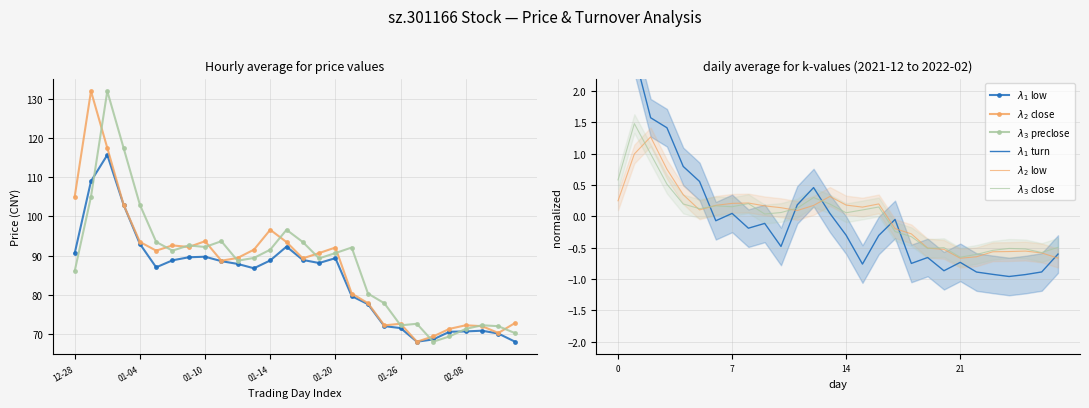

Reading right to left, what are all the values shown in this chart?

$\lambda_1$ low: 68.1	70.1	70.8	70.7	70.6	68.6	68.0	71.5	72.0	77.6	79.7	89.4	88.1	88.9	92.3	88.8	86.8	87.9	88.6	89.7	89.6	88.8	87.0	93.0	103.0	115.7	109.0	90.6
$\lambda_2$ close: 72.7	70.2	72.0	72.2	71.3	69.4	68.0	72.6	72.2	77.8	80.3	92.1	90.7	89.3	93.5	96.6	91.5	89.4	88.7	93.7	92.2	92.6	91.3	93.5	103.0	117.5	132.0	105.0
$\lambda_3$ preclose: 70.2	72.0	72.2	71.3	69.4	68.0	72.6	72.2	77.8	80.3	92.1	90.7	89.3	93.5	96.6	91.5	89.4	88.7	93.7	92.2	92.6	91.3	93.5	103.0	117.5	132.0	105.0	86.1
$\lambda_1$ turn: -0.6	-0.9	-0.9	-1.0	-0.9	-0.9	-0.7	-0.9	-0.7	-0.8	-0.0	-0.3	-0.8	-0.3	0.0	0.5	0.2	-0.5	-0.1	-0.2	0.0	-0.1	0.6	0.8	1.4	1.6	2.6	2.8
$\lambda_2$ low: -0.7	-0.6	-0.6	-0.6	-0.6	-0.6	-0.7	-0.5	-0.5	-0.3	-0.2	0.2	0.1	0.2	0.3	0.2	0.1	0.1	0.2	0.2	0.2	0.2	0.1	0.3	0.8	1.3	1.0	0.2
$\lambda_3$ close: -0.5	-0.6	-0.5	-0.5	-0.5	-0.6	-0.7	-0.5	-0.5	-0.3	-0.2	0.2	0.1	0.1	0.2	0.3	0.1	0.1	0.0	0.2	0.2	0.2	0.1	0.2	0.5	1.0	1.5	0.6